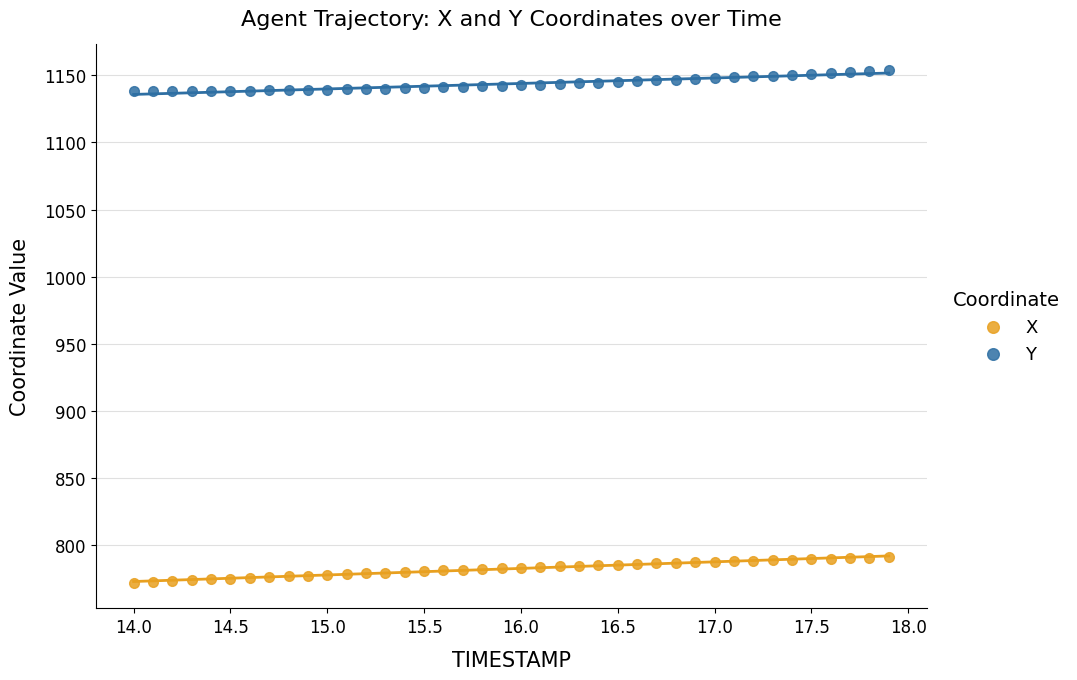

Which series contains the highest Y value?

Y